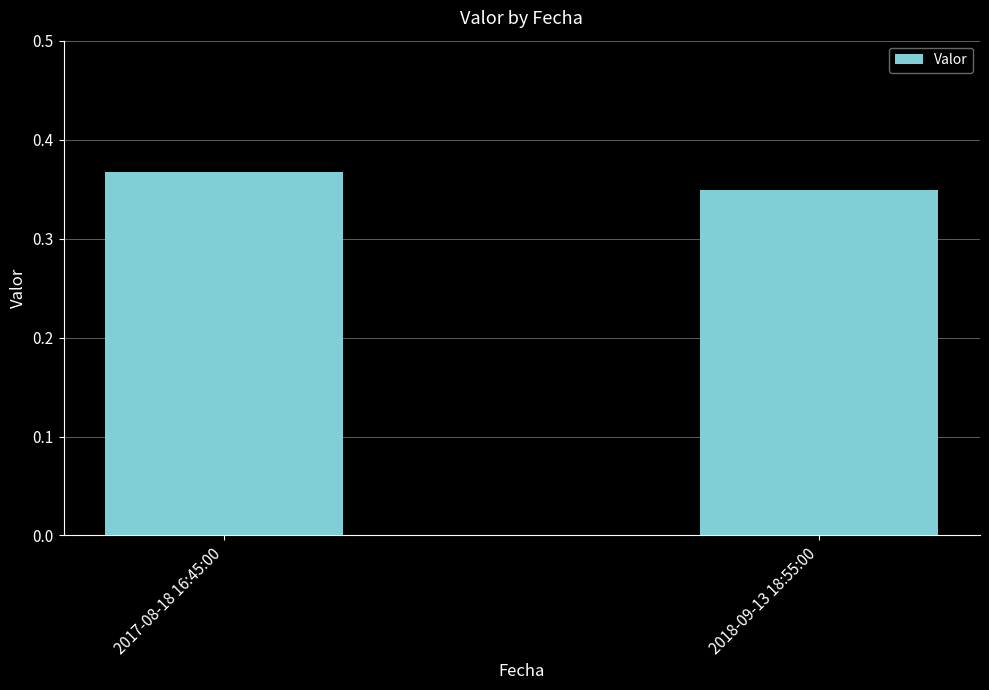

How many bars are there in total?

2